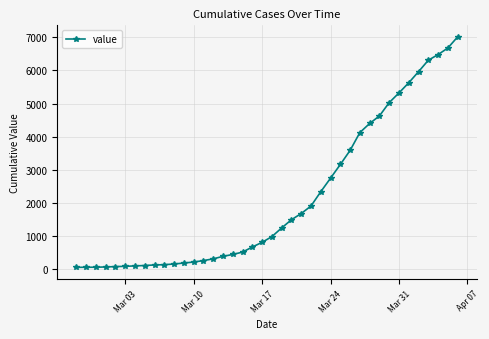

What is the sum of all values?

85722